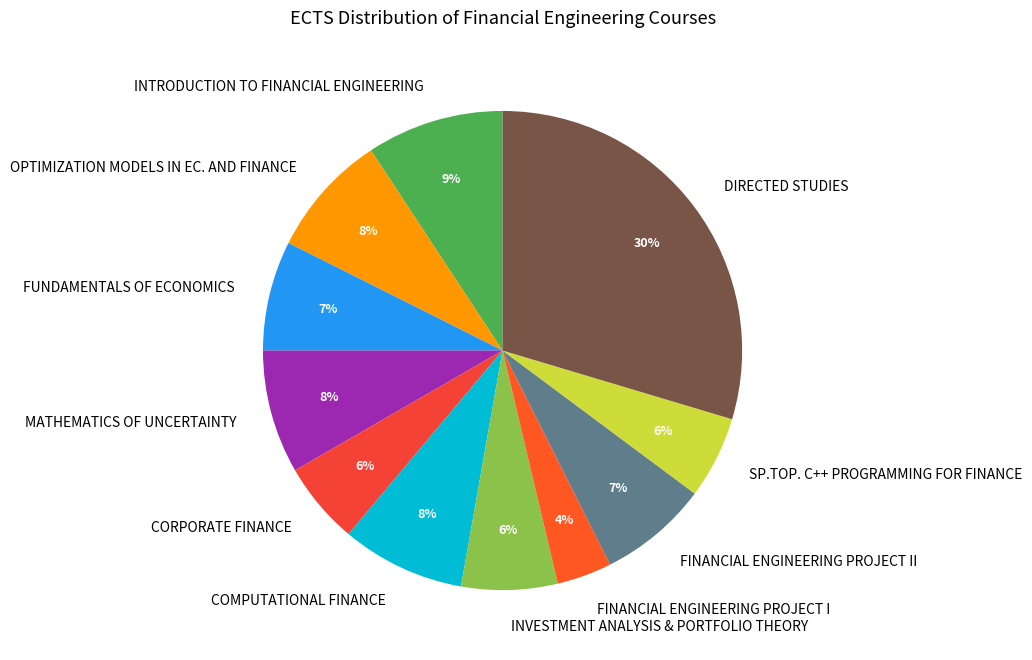

Does FINANCIAL ENGINEERING PROJECT I represent more than half of the total?

No